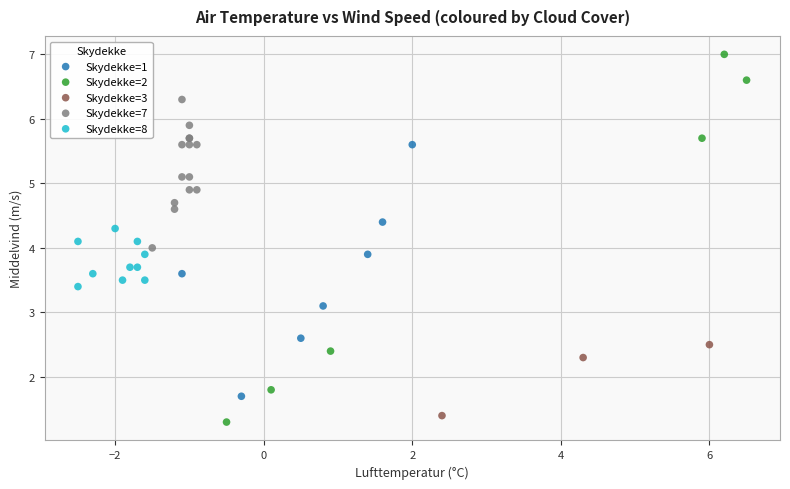

Which series has the widest spread of Y values?

Skydekke=2